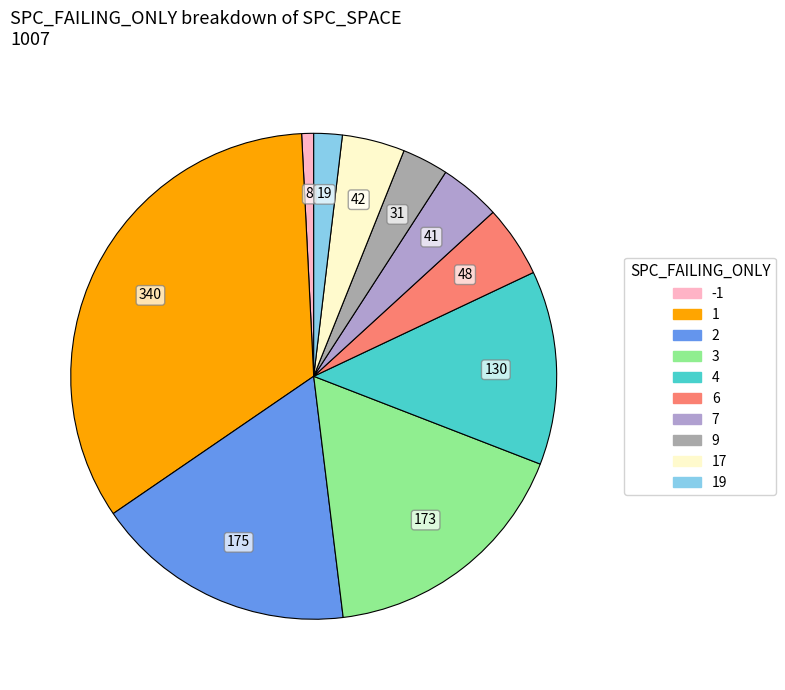

Does any single category account for the majority?

No